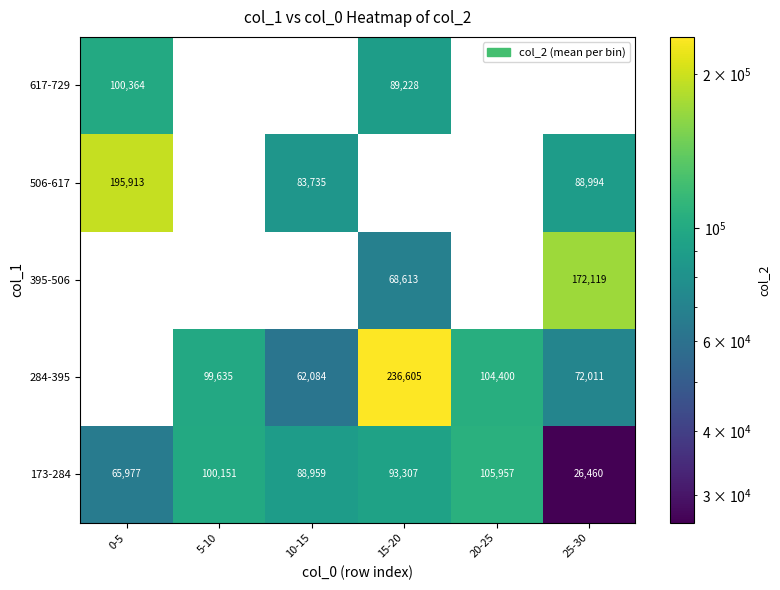

Rank the categories by 173-284 value from highest to lowest.

20-25, 5-10, 15-20, 10-15, 0-5, 25-30